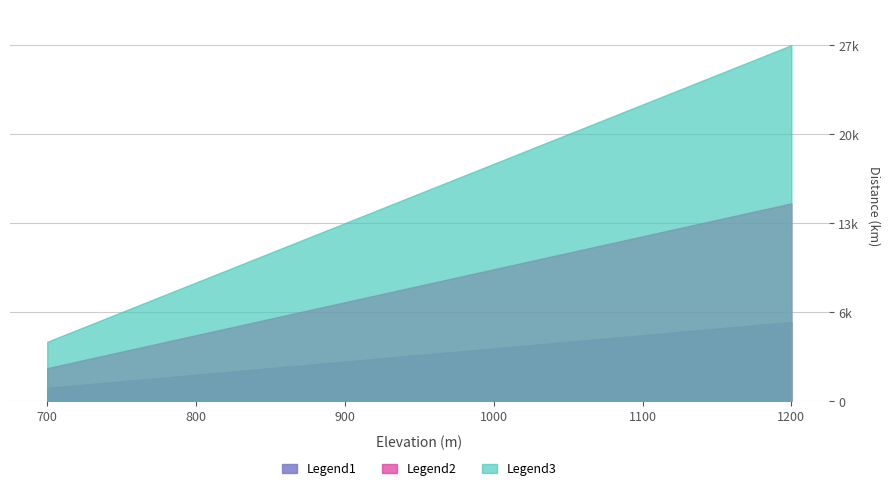

The value at 1000 is 2011. True or false?

False